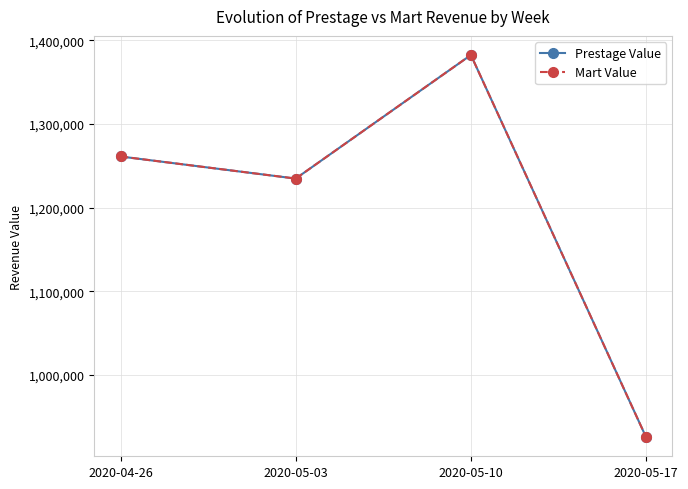

What is the total value across all series at 2020-05-10?

2764977.8